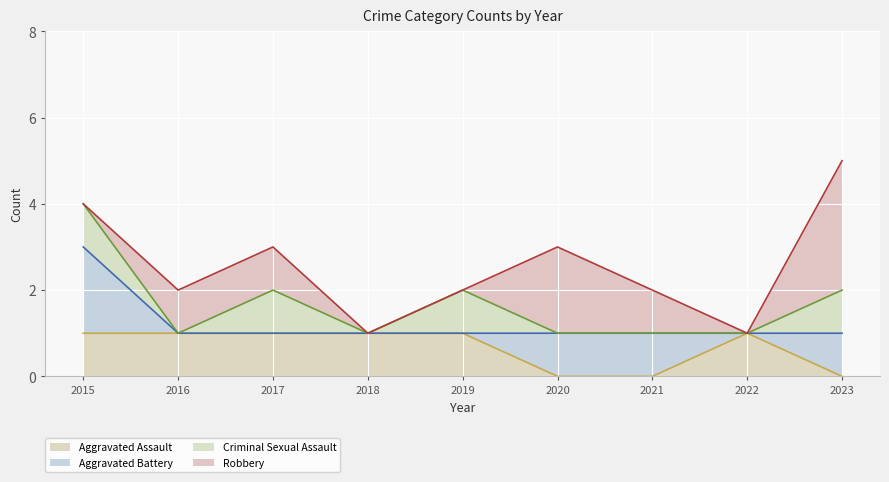

At 2021, list the series in order from smallest to largest.

Aggravated Assault, Criminal Sexual Assault, Aggravated Battery, Robbery